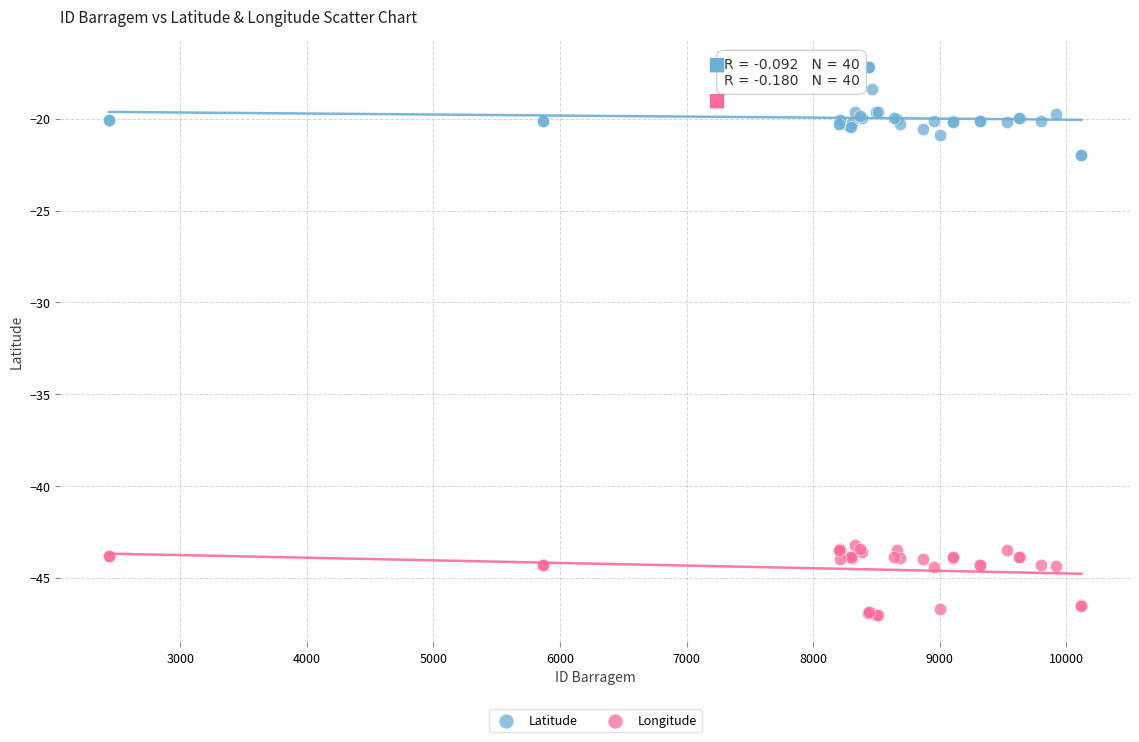

What is the X range (max minus min) for the scatter plot?

7682.0